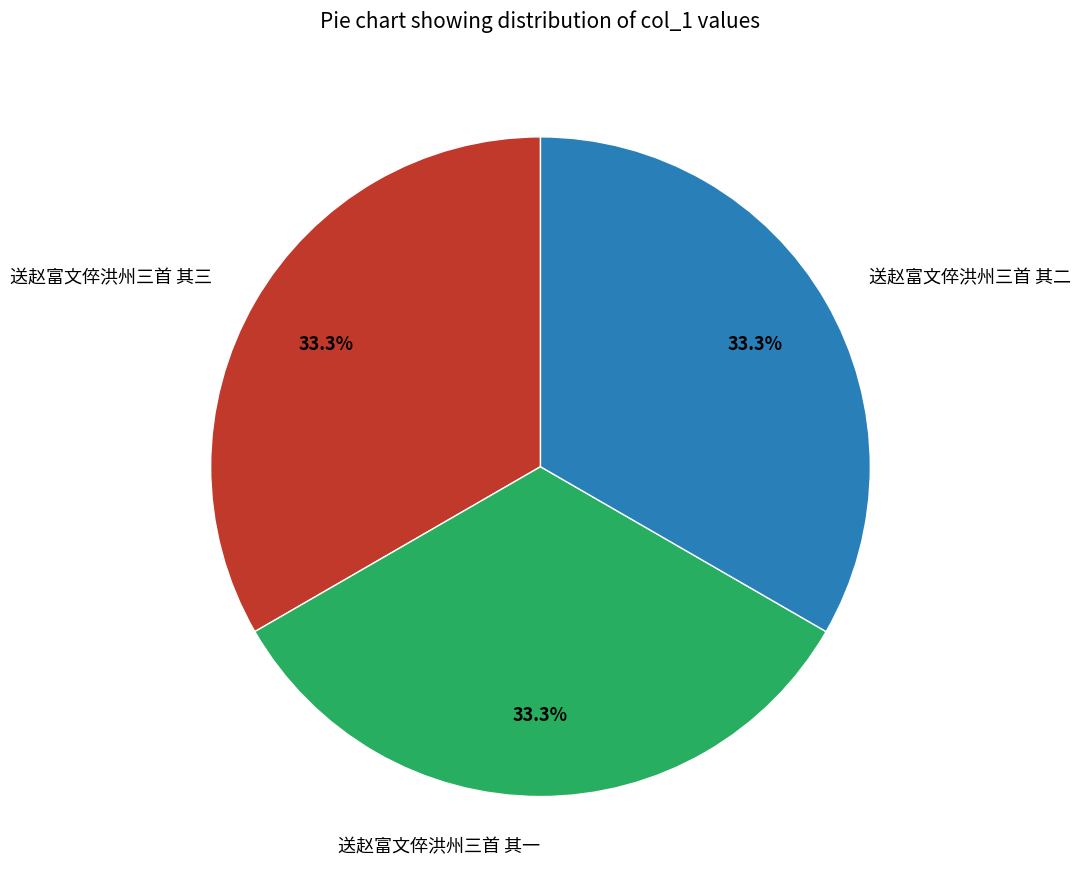

What percentage is the 送赵富文倅洪州三首 其一 slice, to the nearest percent?

33%